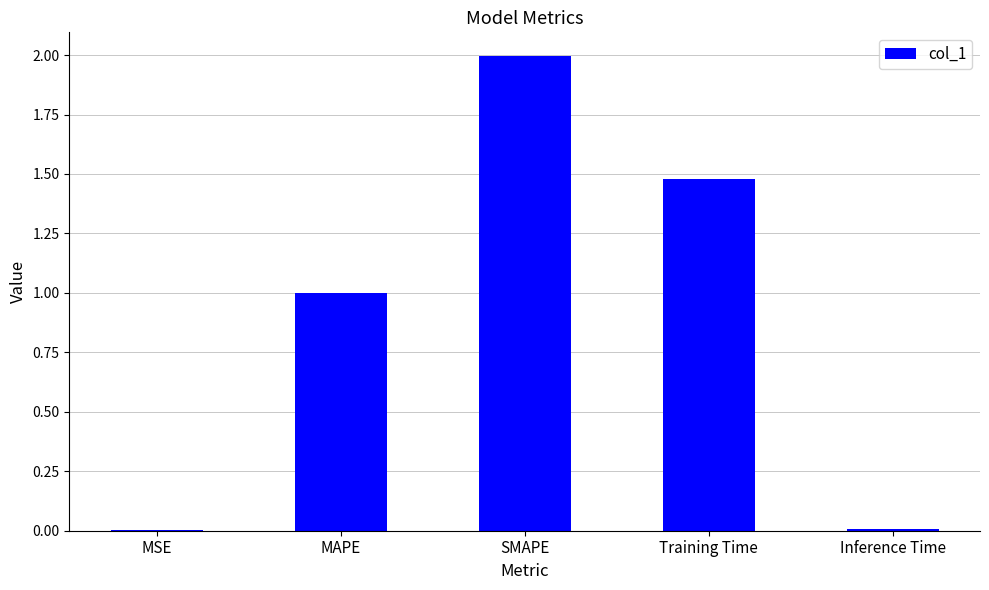

Are the bars horizontal?

No